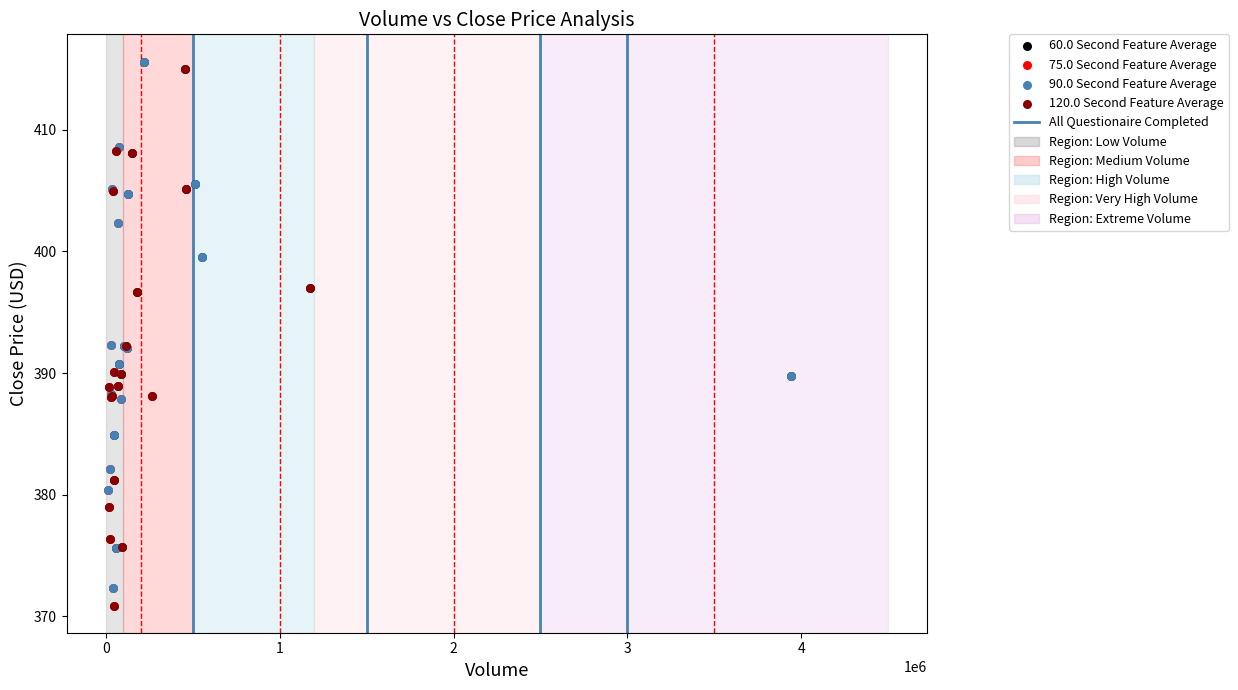

Which series has the largest Y range (max minus min)?

120.0 Second Feature Average